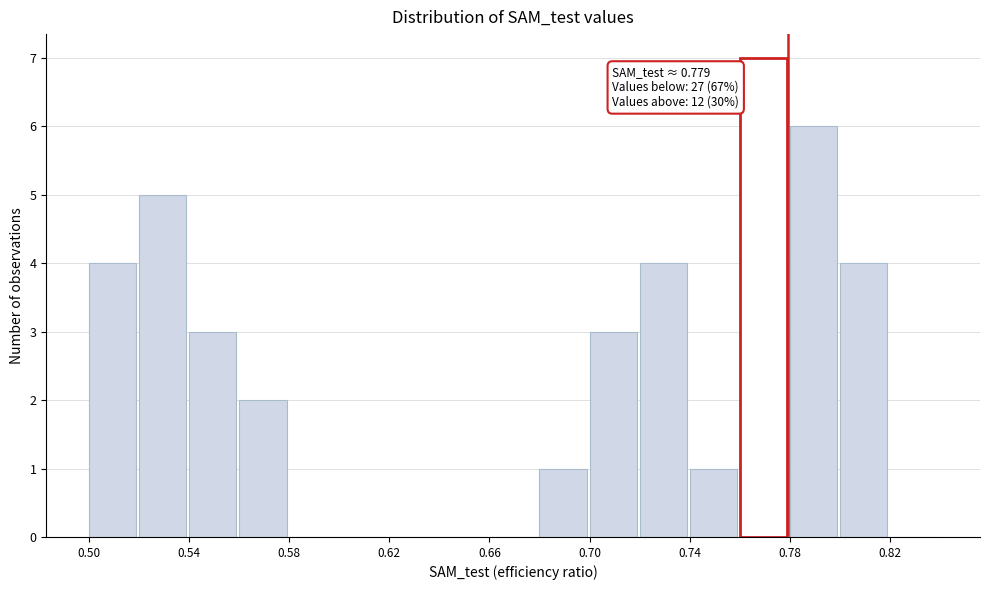

Which range on the x-axis has the tallest bar?

0.76 to 0.78